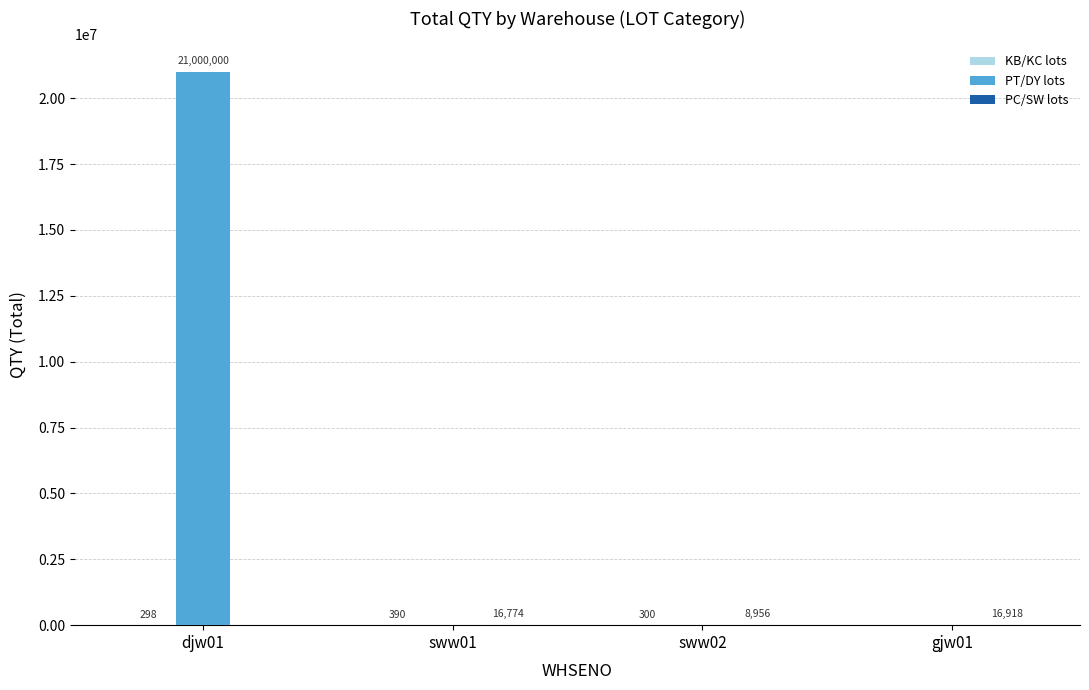

The value of PT/DY lots at sww01 is 0. True or false?

True